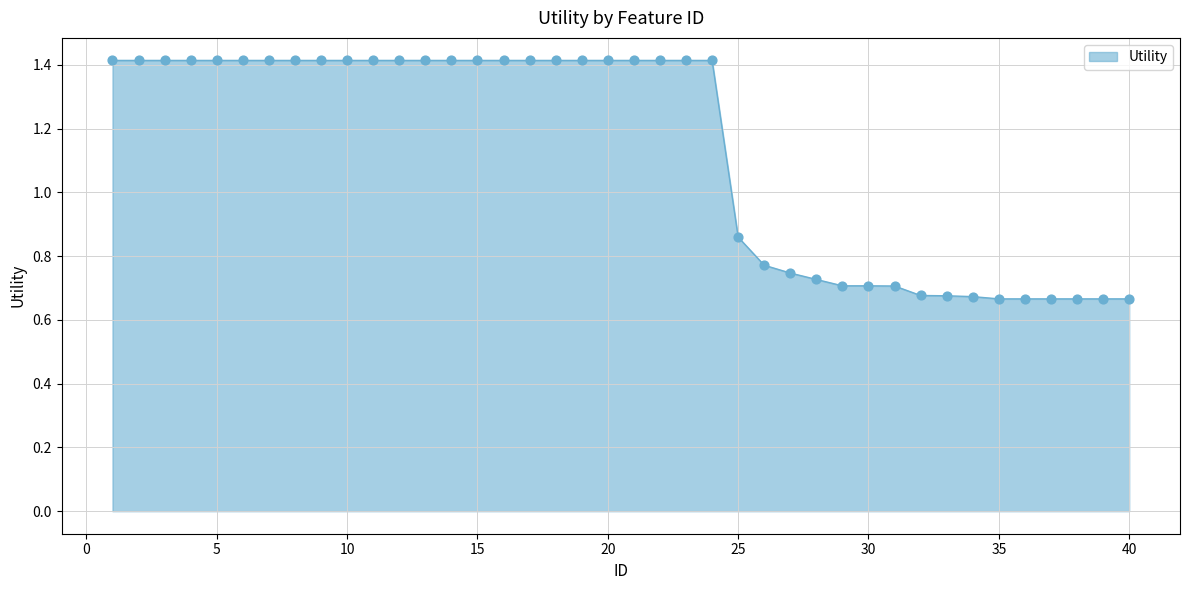

What is the maximum value shown in the chart?

1.4